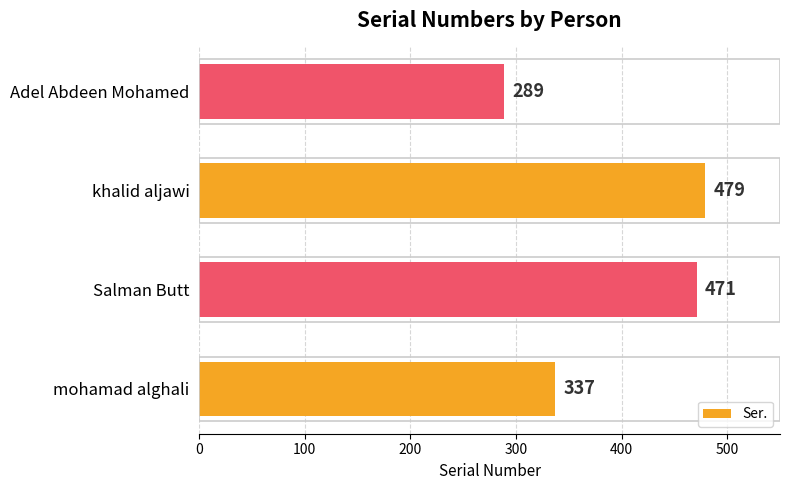

Rank the categories by value from lowest to highest.

Adel Abdeen Mohamed, mohamad alghali, Salman Butt, khalid aljawi